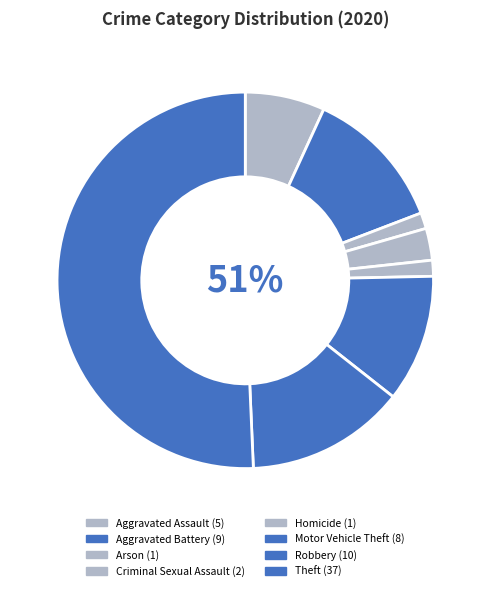

Rank the categories by value from highest to lowest.

Theft, Robbery, Aggravated Battery, Motor Vehicle Theft, Aggravated Assault, Criminal Sexual Assault, Arson, Homicide